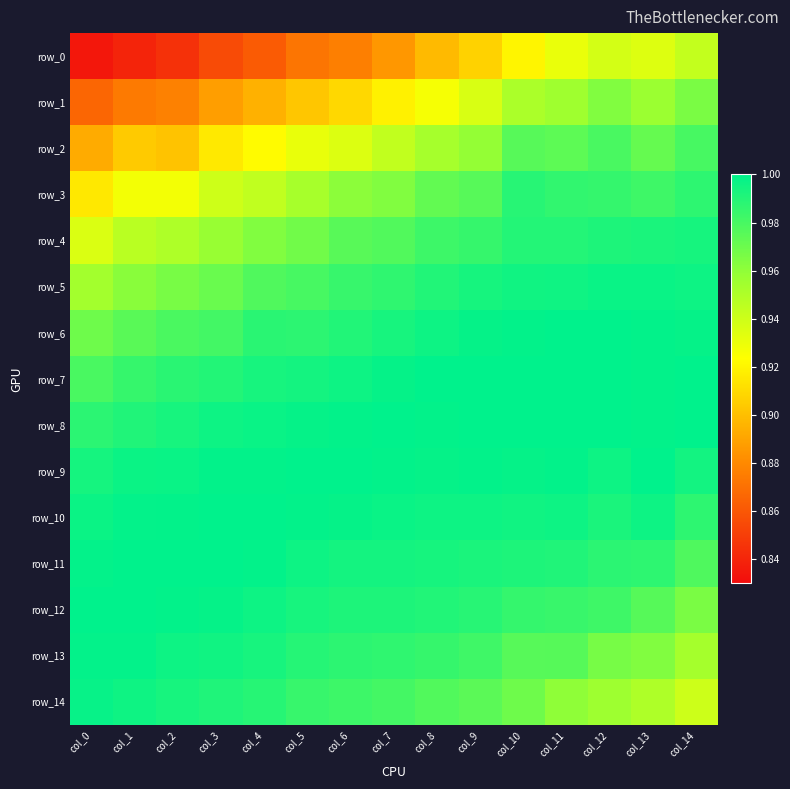

True or false: row_13 has a value of 0.7 at col_13.

False